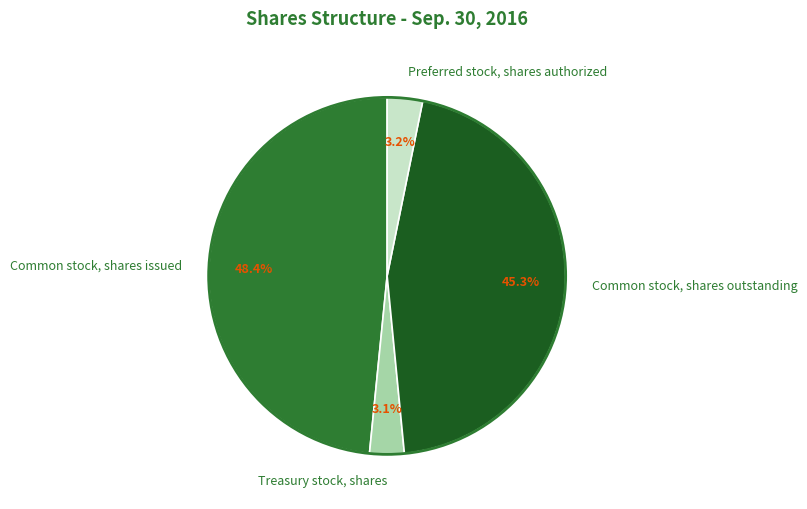

Does Common stock, shares outstanding account for over 50% of the chart?

No